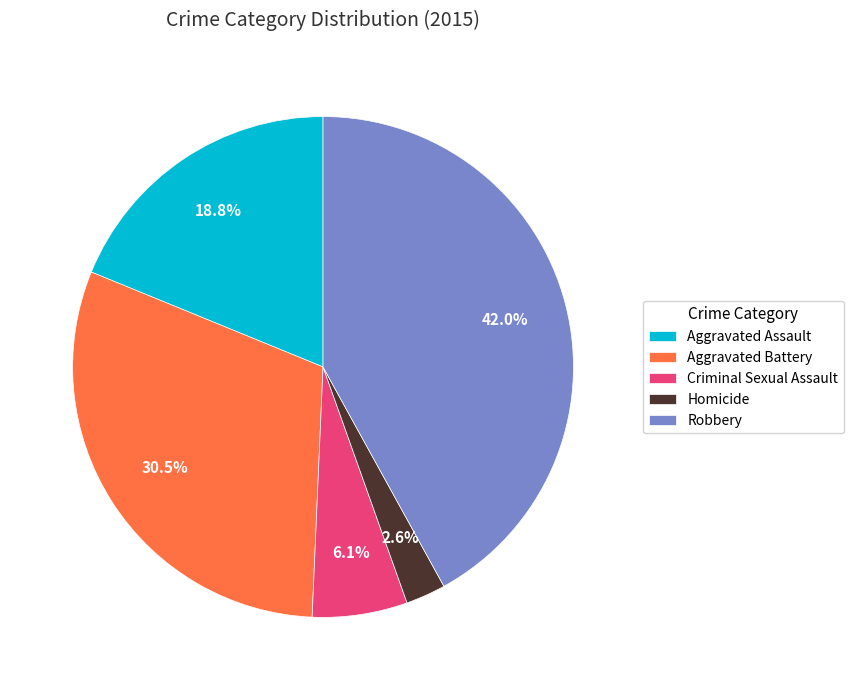

Count the number of slices in the pie.

5